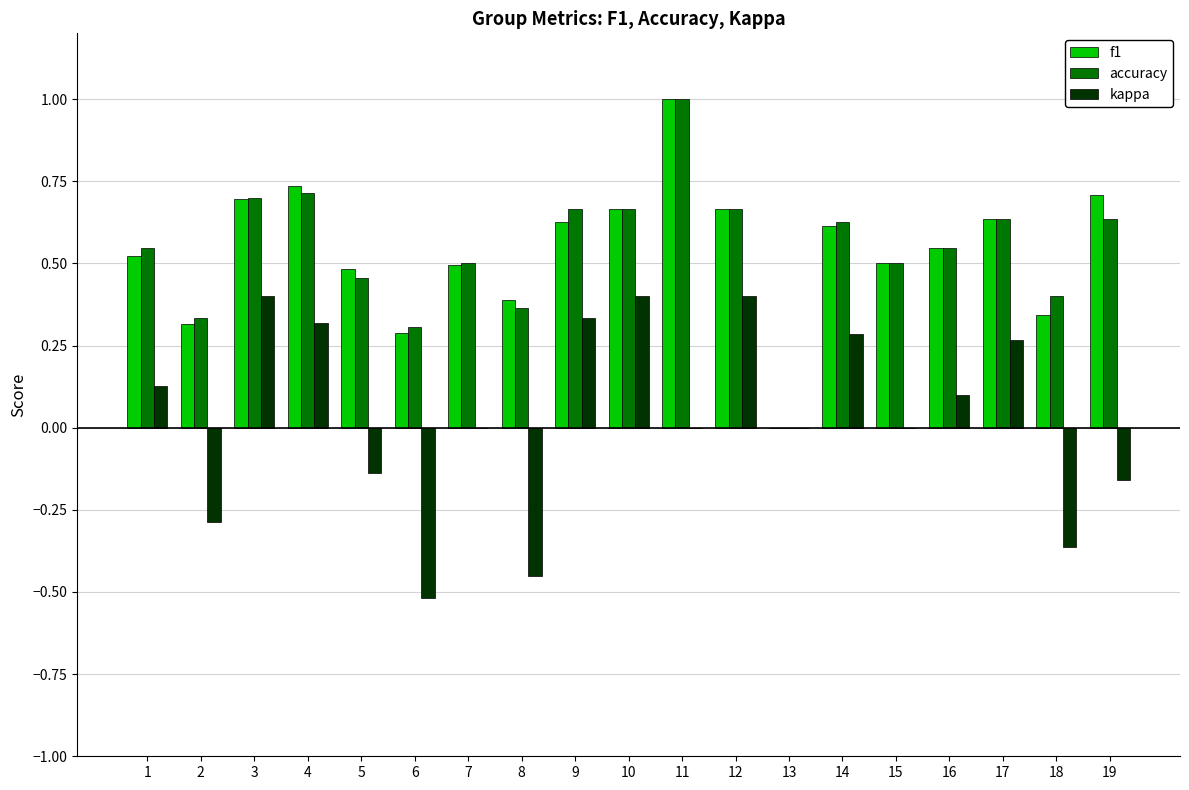

Is it true that kappa equals 0.2 at 12?

False